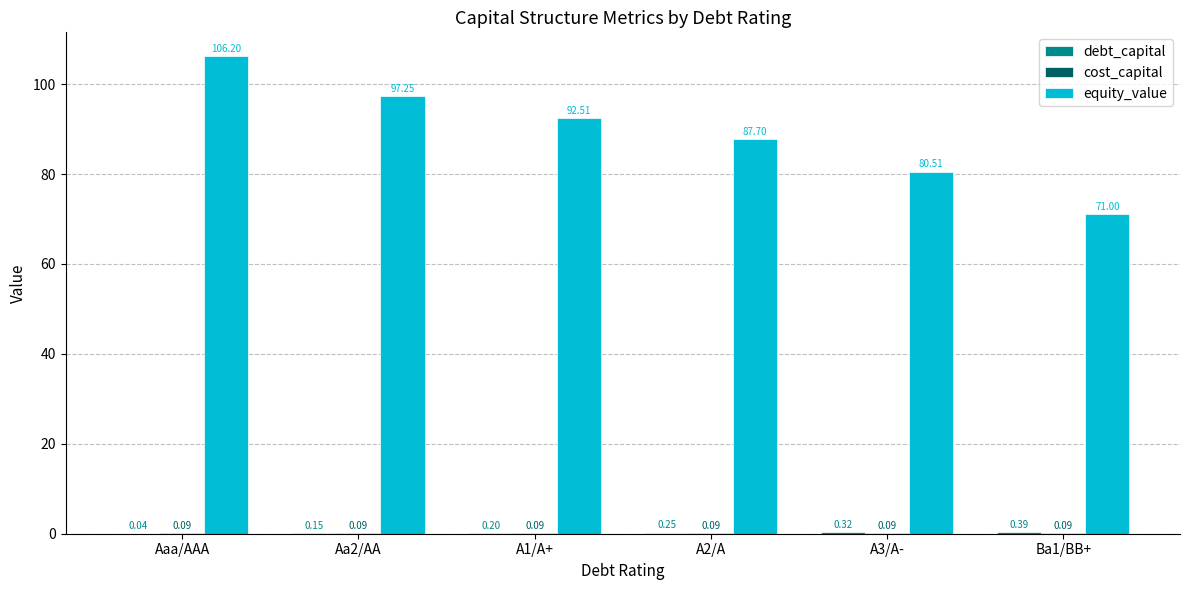

Which series changed the most between Aaa/AAA and Aa2/AA?

equity_value